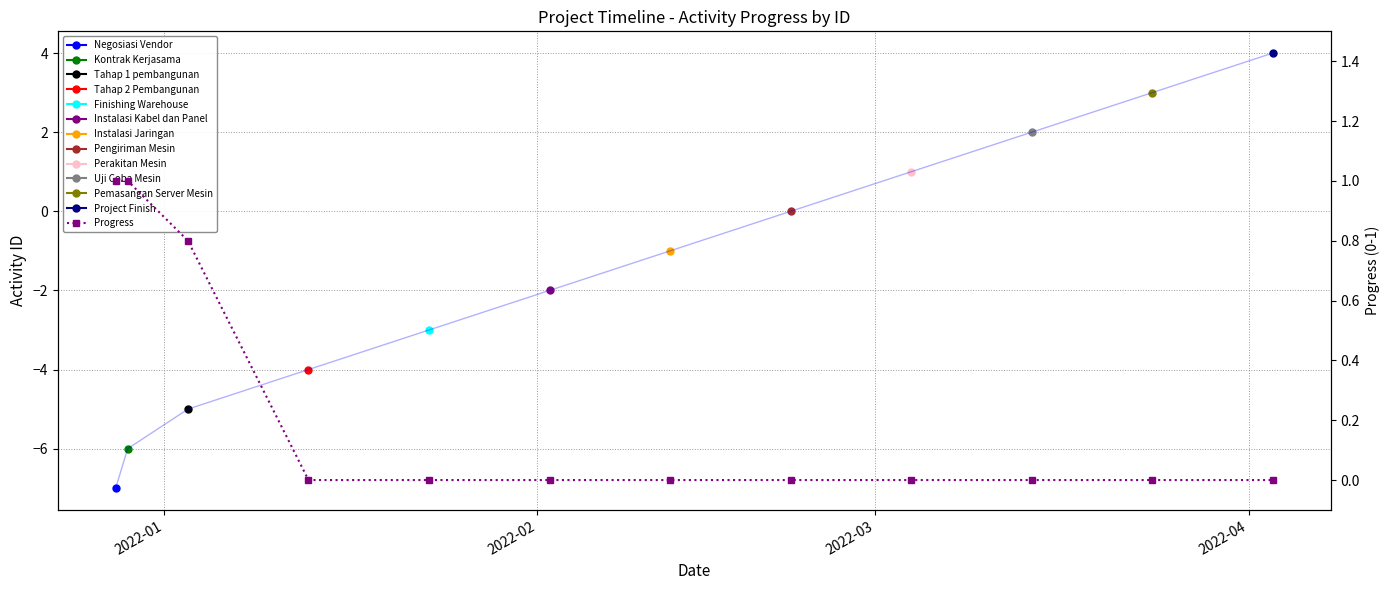

Is it true that the value at 8 is 0.4?

False